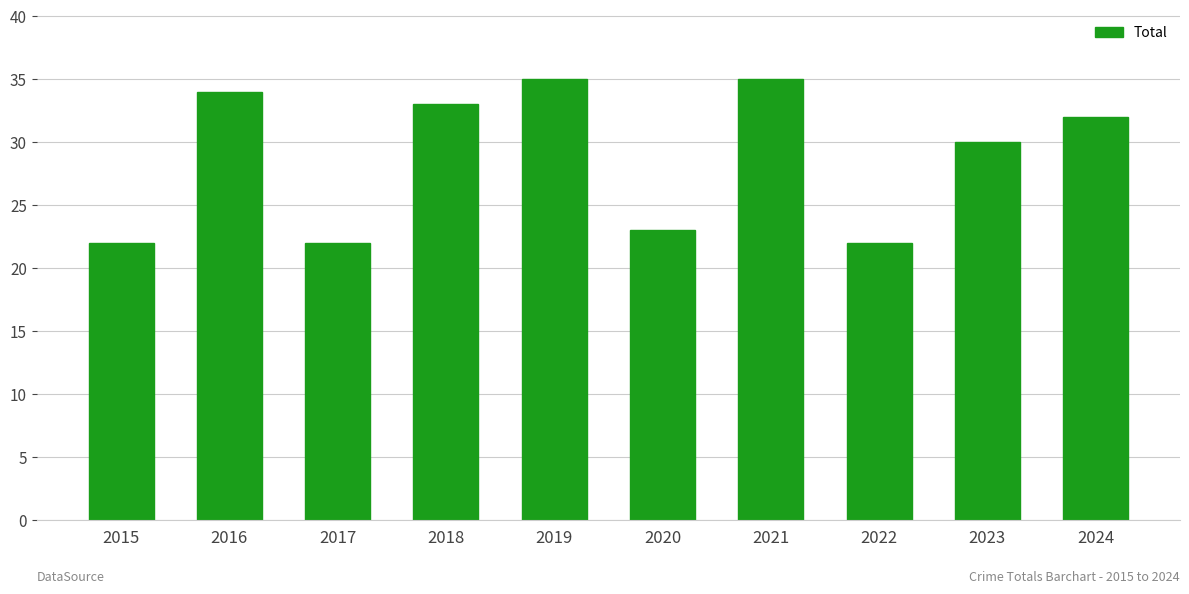

The chart shows a value of 53 at 2019. True or false?

False